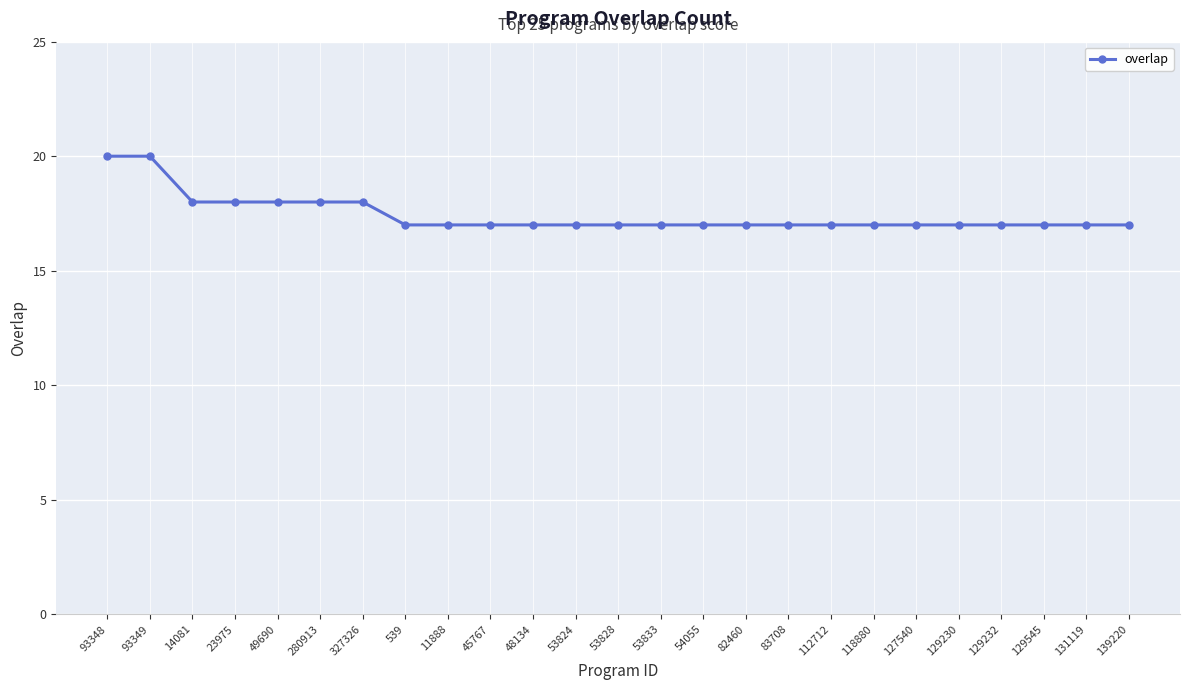

Which has a higher value, 127540 or 327326?

327326